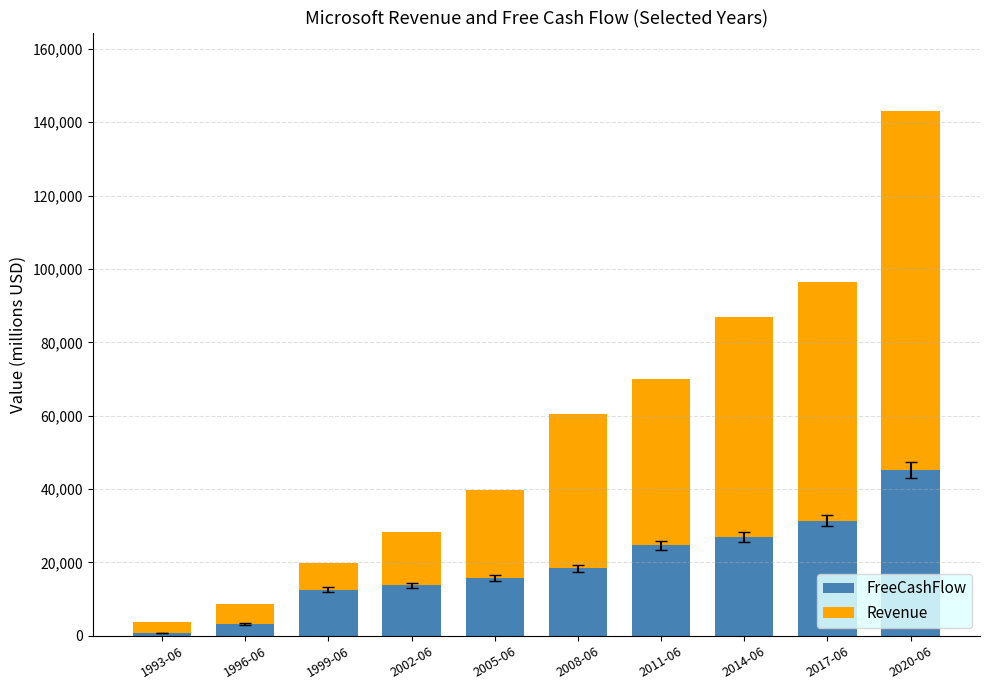

Does the chart contain stacked bars?

Yes